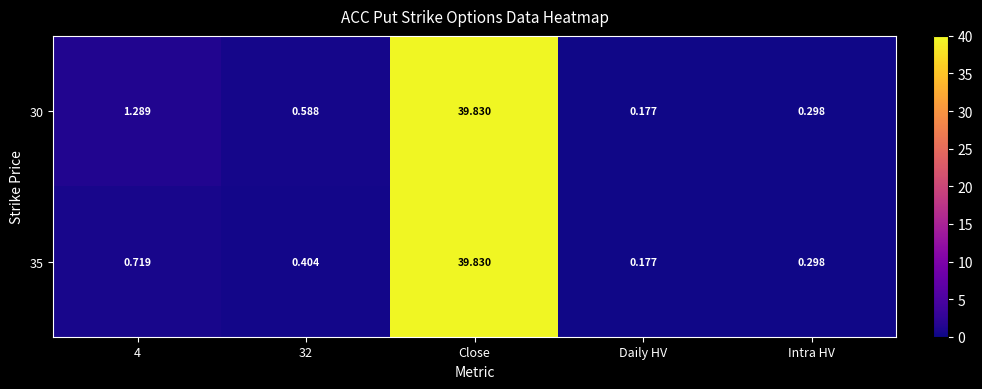

Which series has the largest total across all categories?

30